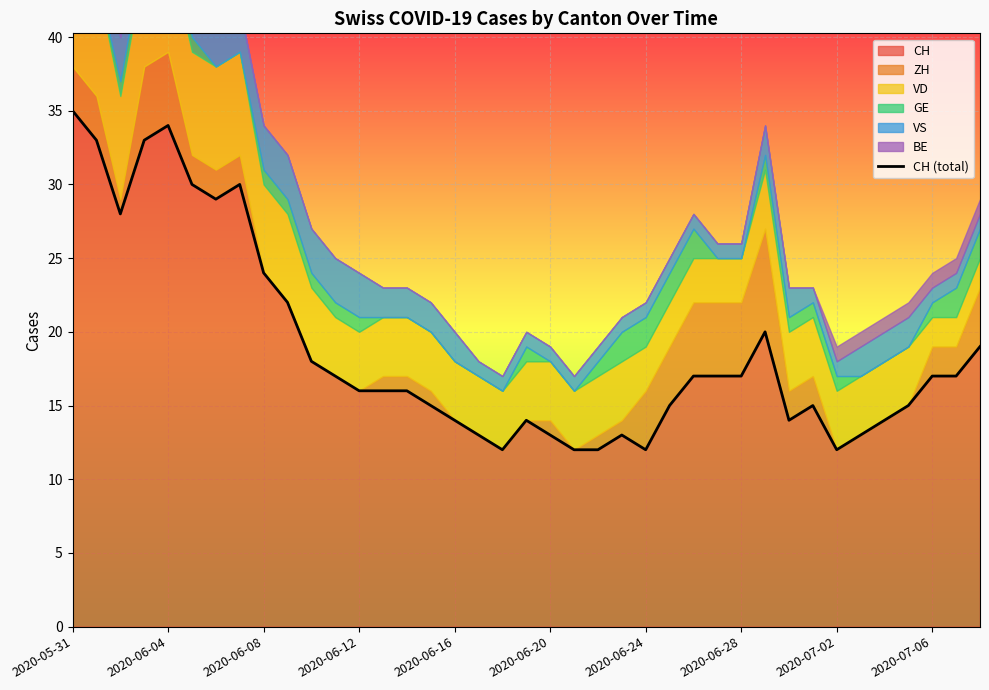

What is the value of the 5th point from the left?

34